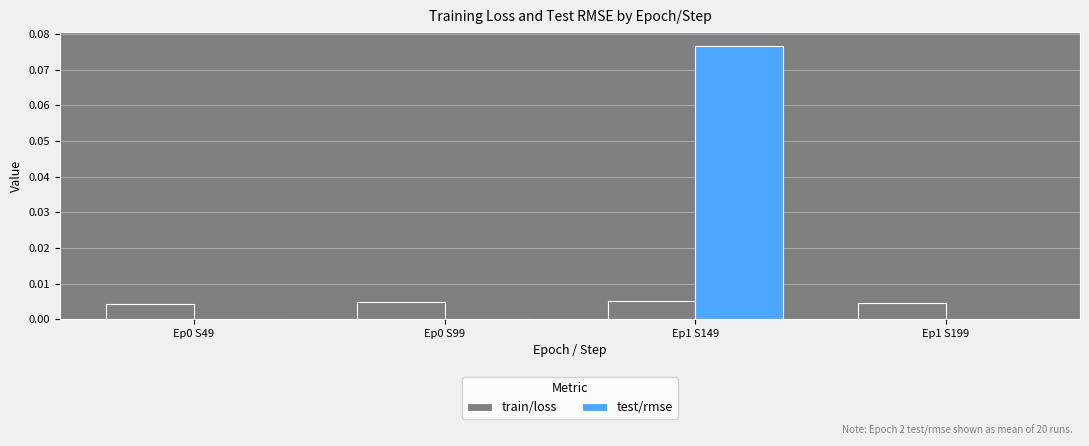

Between Ep0 S99 and Ep1 S149, which series saw the biggest shift?

test/rmse